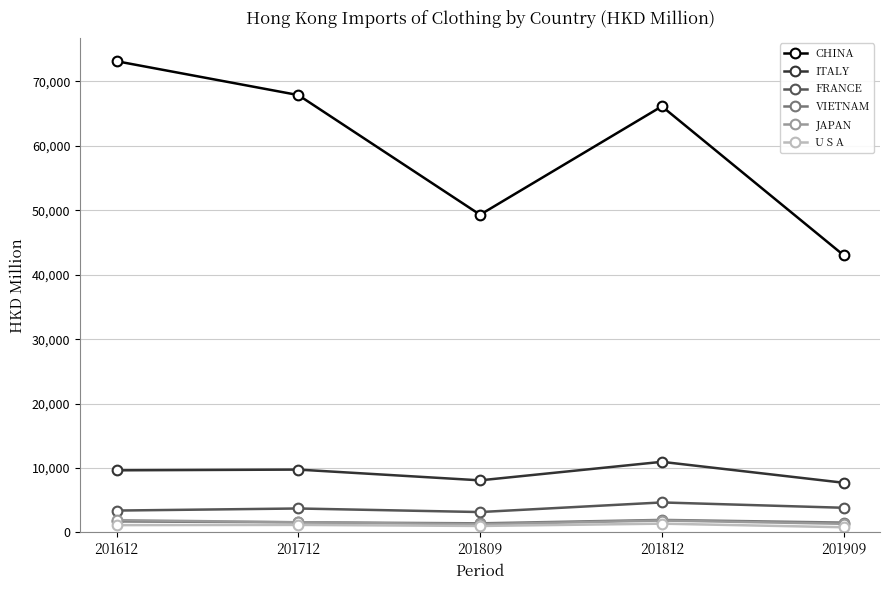

True or false: VIETNAM and FRANCE intersect in this chart.

False